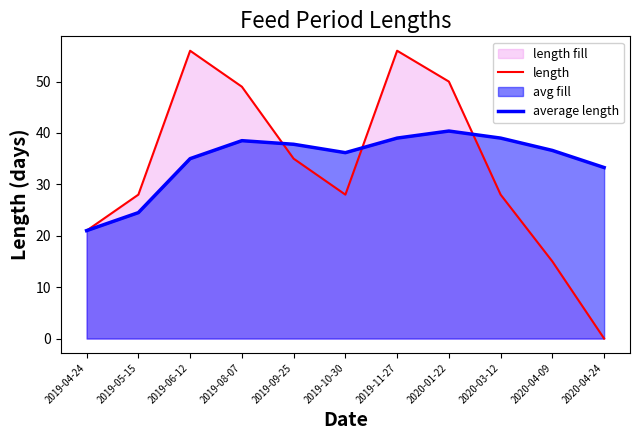

What is the difference between the maximum and minimum values in the average length series?

19.4